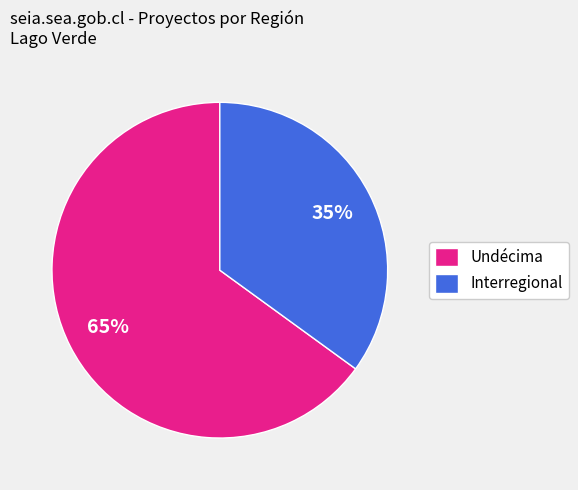

Do Interregional and Undécima together represent more than half of the pie?

Yes